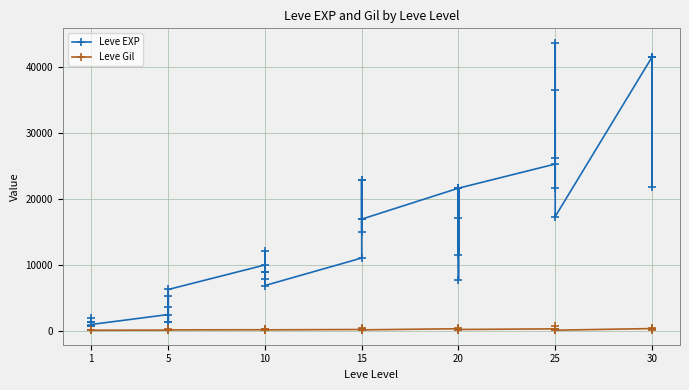

How many lines are shown in the chart?

2